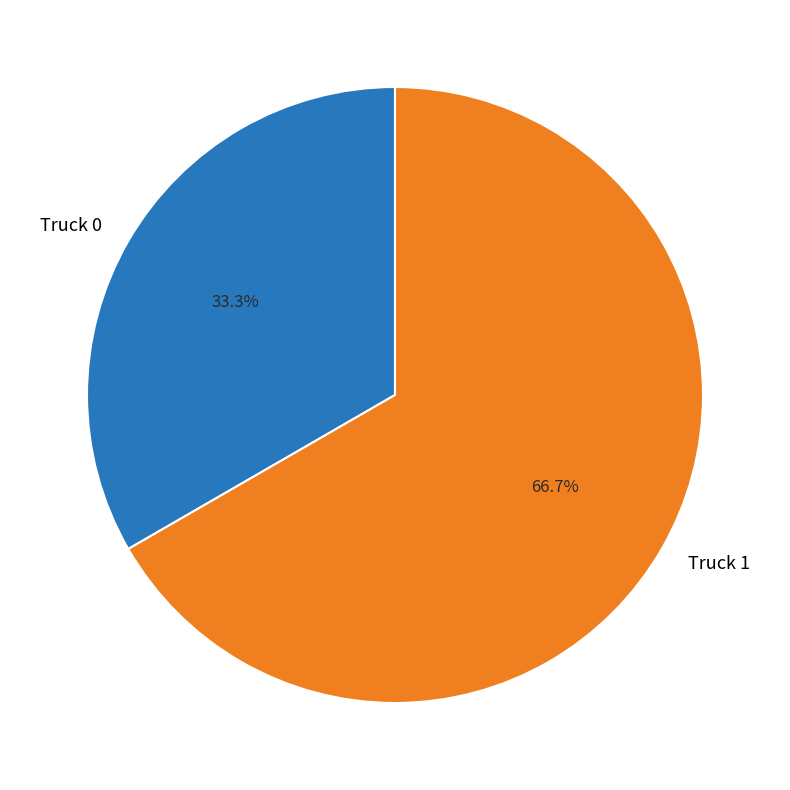

Is it true that Truck 1 is 67% of the pie?

True